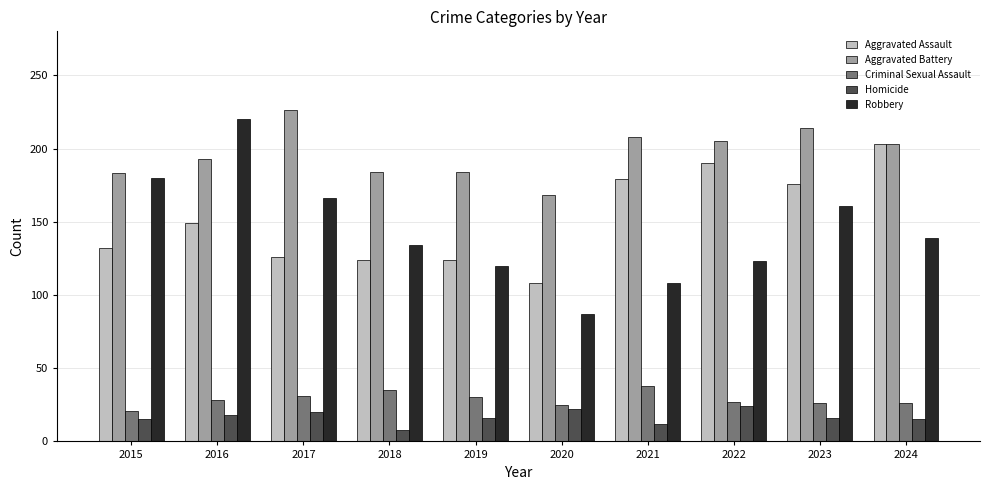

What value does the Robbery series have at 2019, to the nearest 50?

100